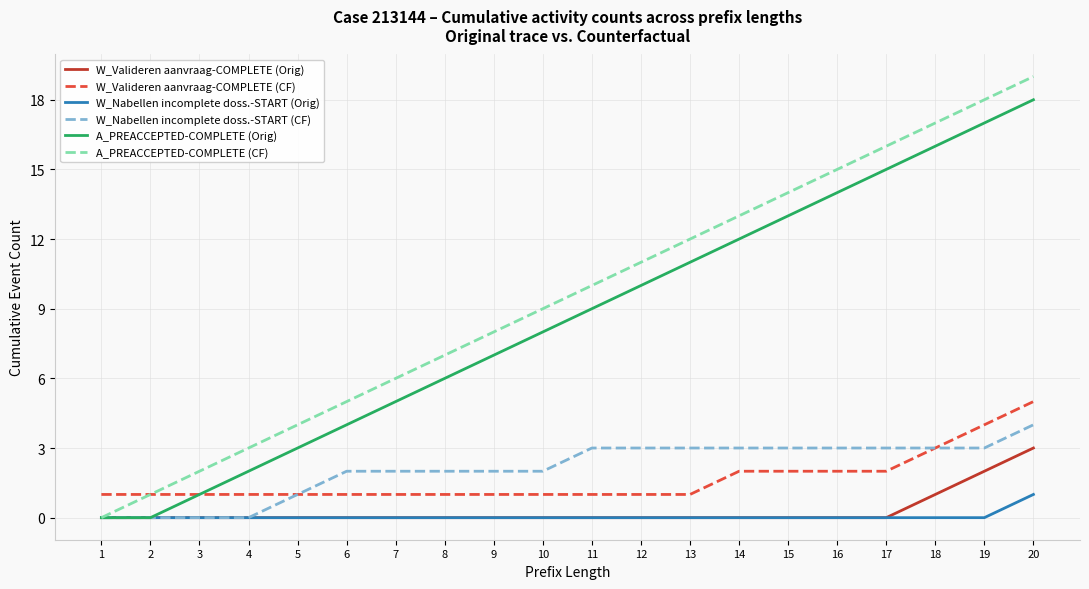

What is the maximum value shown in the chart?

19